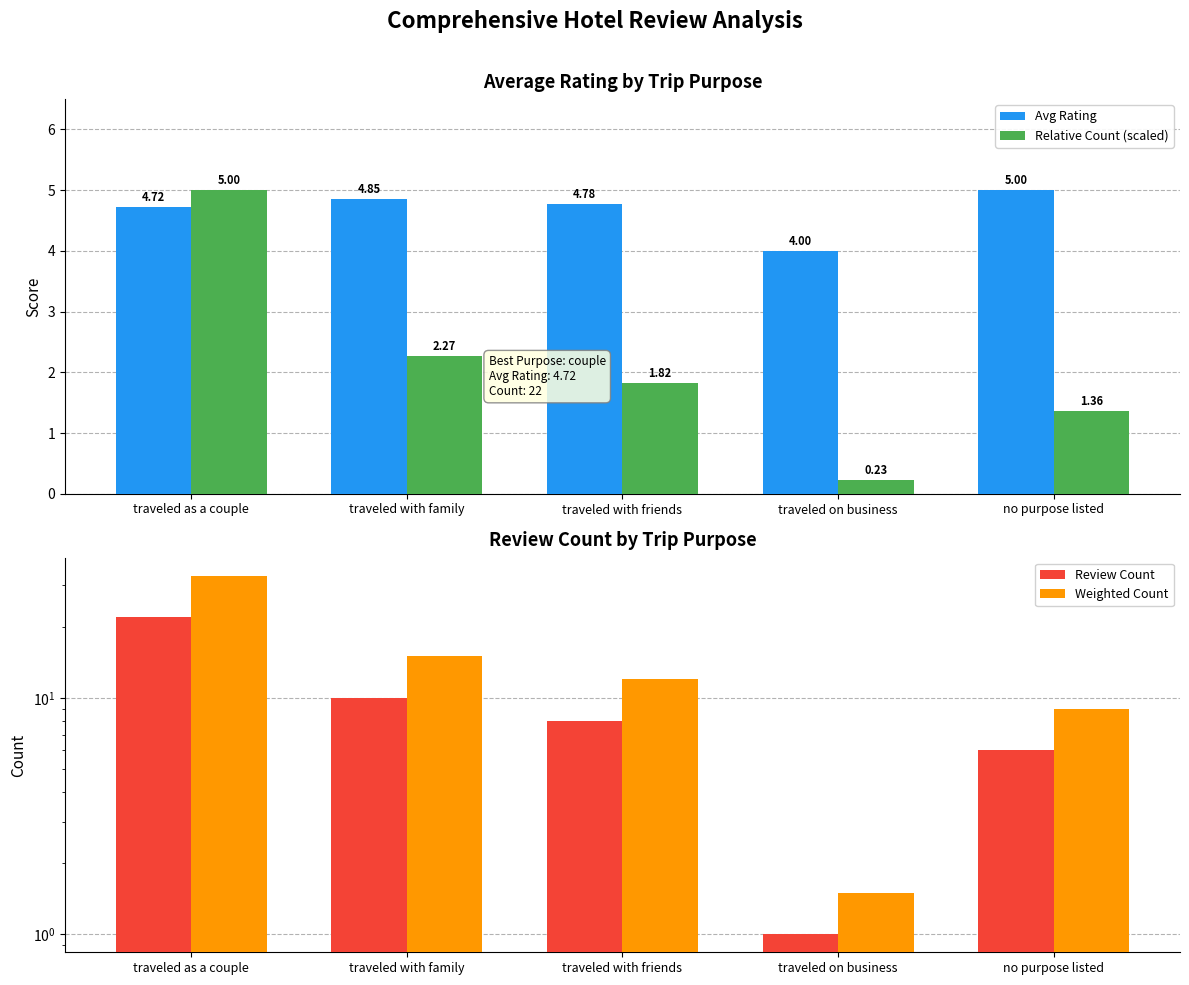

What position from the left is traveled as a couple?

1